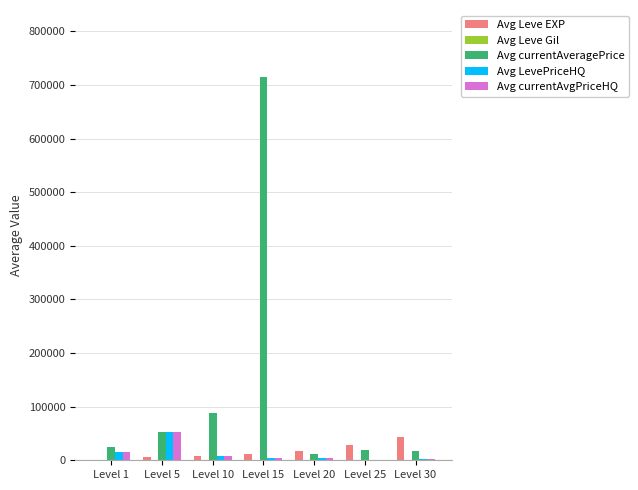

Which series changed the most between Level 10 and Level 15?

Avg currentAveragePrice